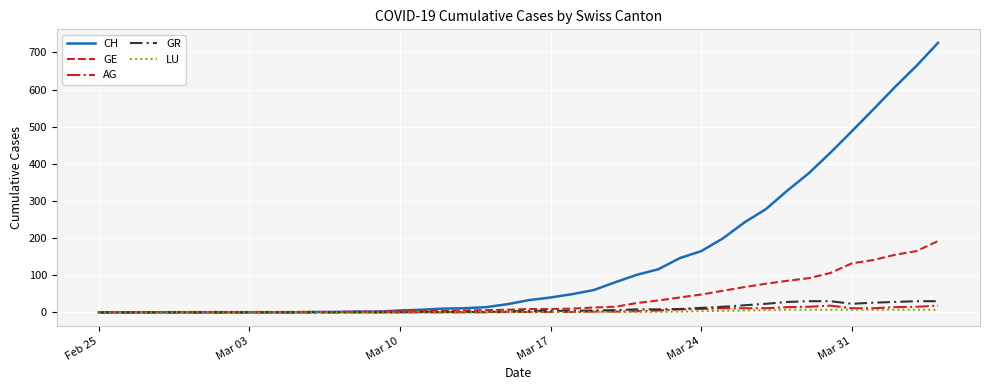

What is the highest value of the GE series?

192